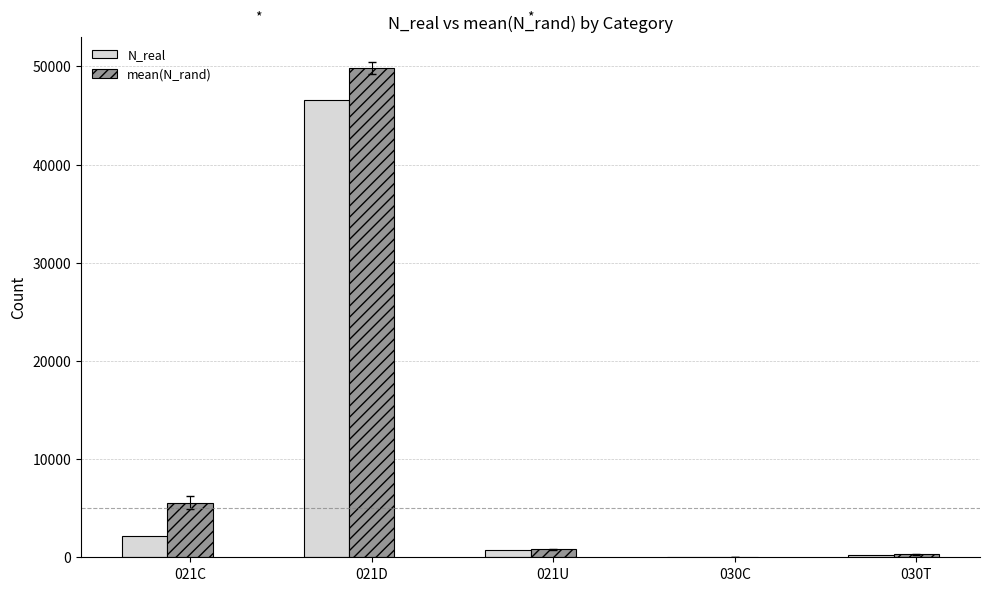

The value of N_real at 021C is 2150.0. True or false?

True